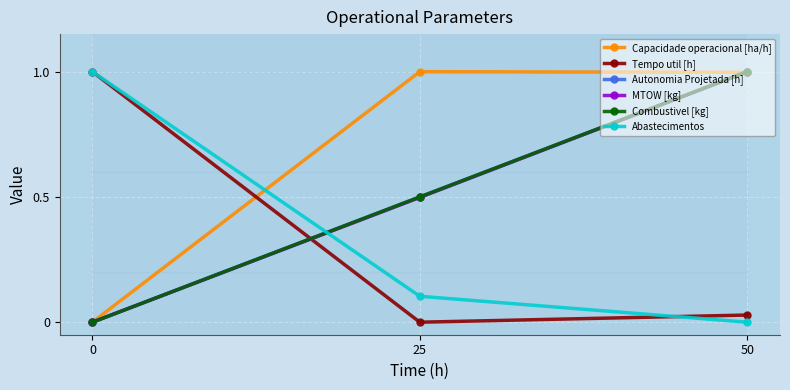

What is the average value of the Capacidade operacional [ha/h] series?

0.7